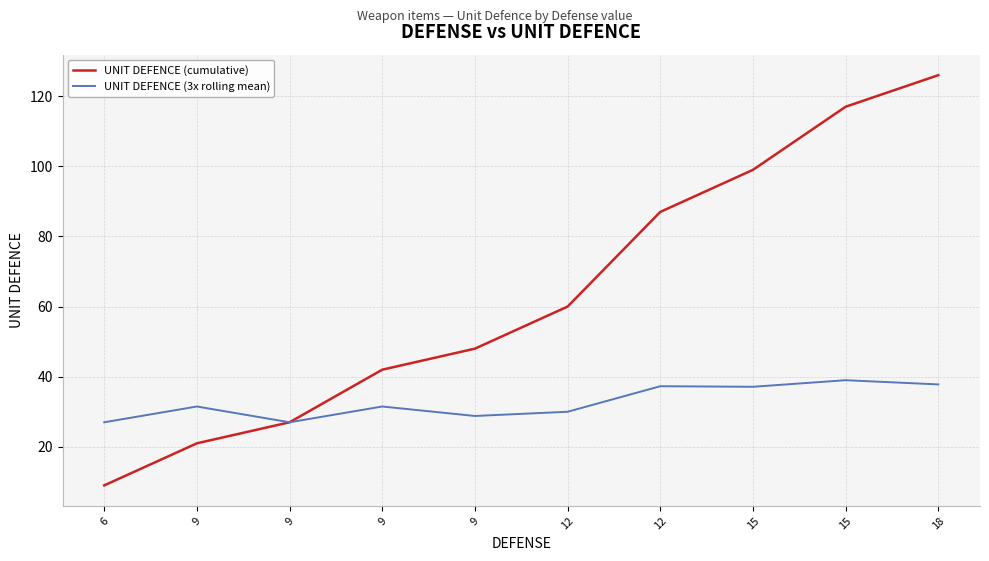

What is the maximum value shown in the chart?

126.0